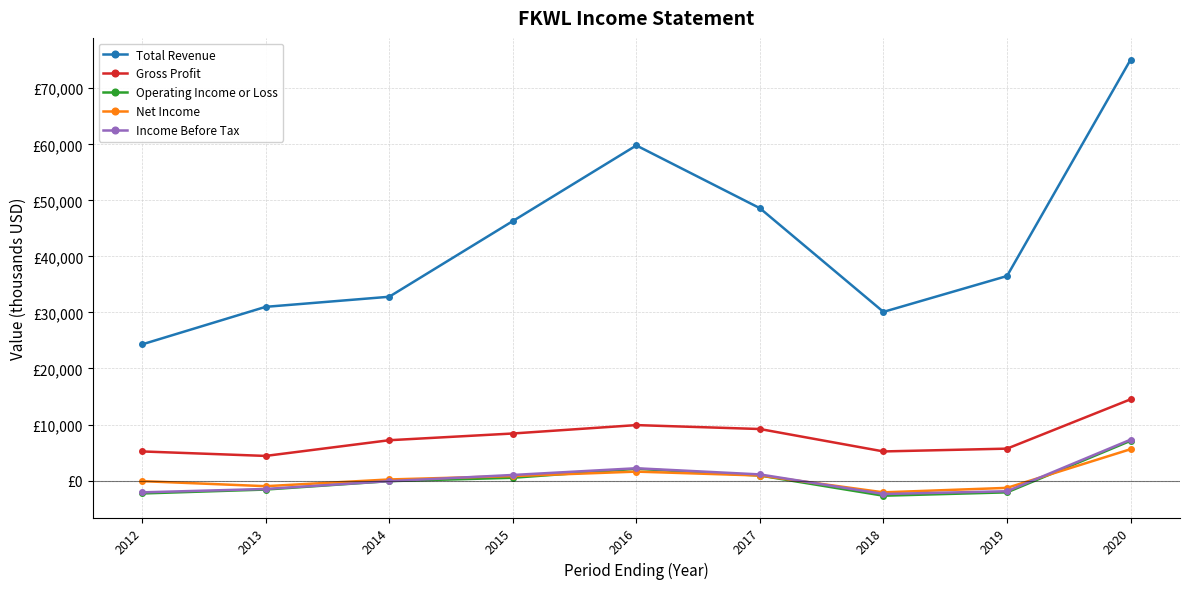

Is this an area chart (filled region under the line)?

No